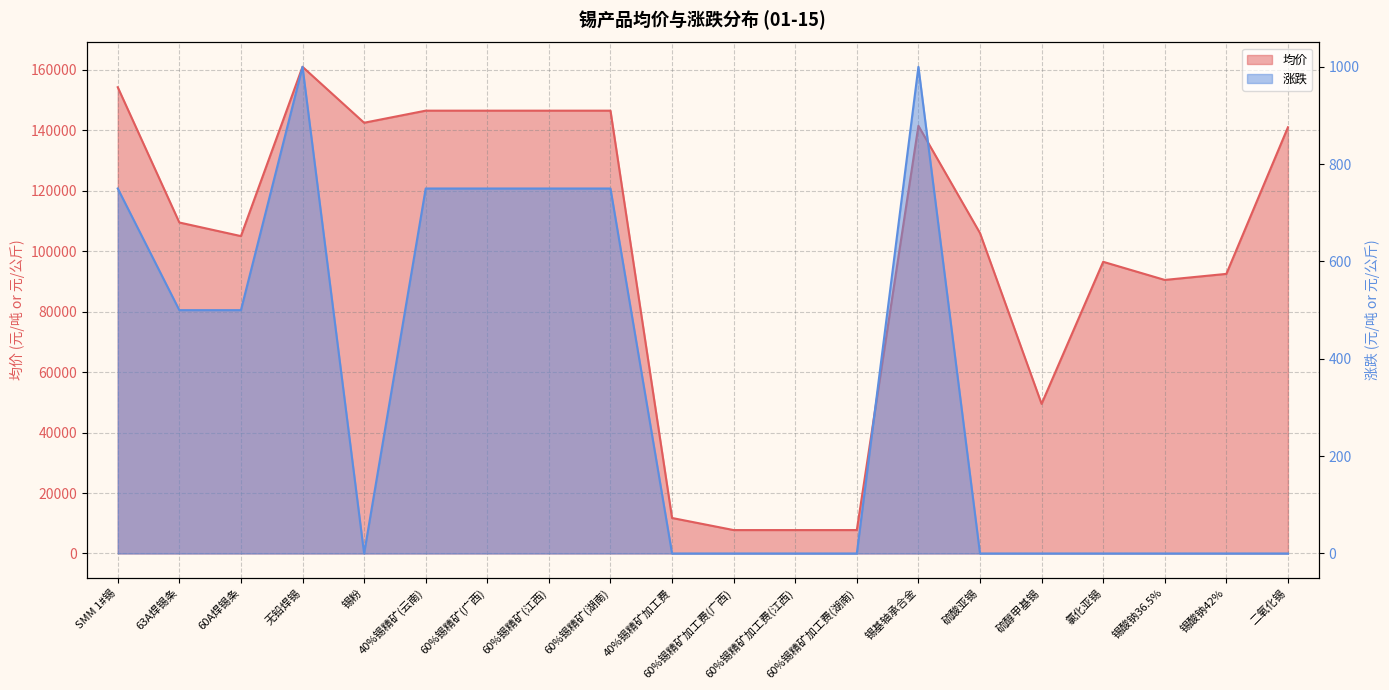

True or false: 涨跌数值 and 均价 intersect in this chart.

False